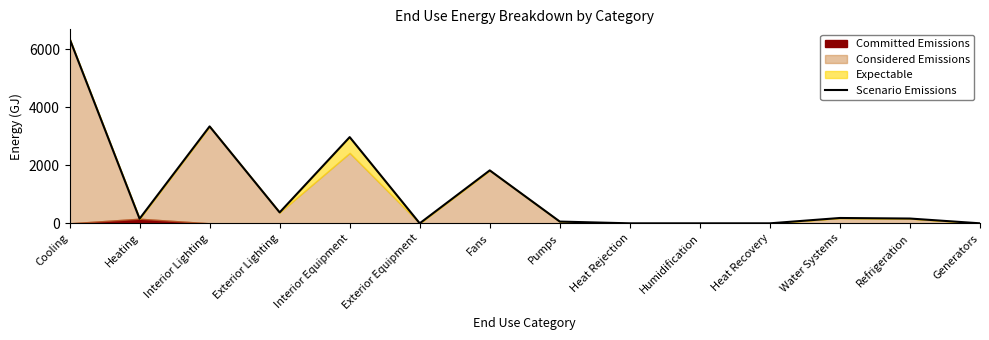

Reading right to left, what are all the values shown in this chart?

0.0	164.6	183.8	0.0	0.0	0.0	60.1	1823.8	0.0	2969.5	375.8	3338.6	158.1	6363.7